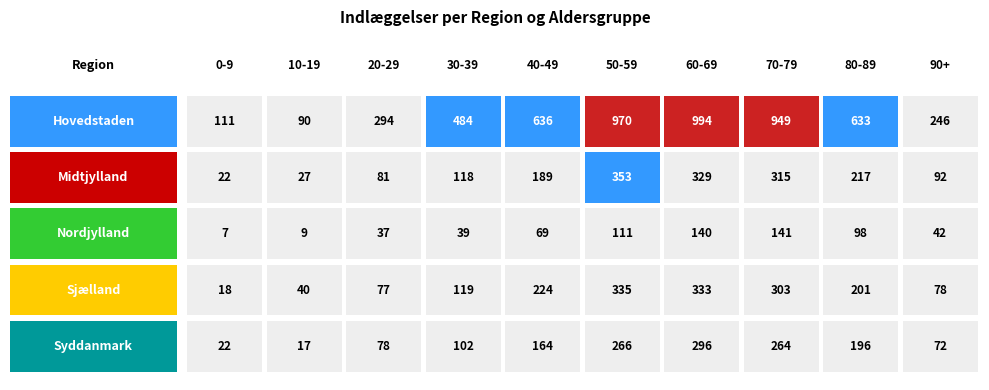

What is the sum of the Hovedstaden values at 20-29 and 30-39?

778